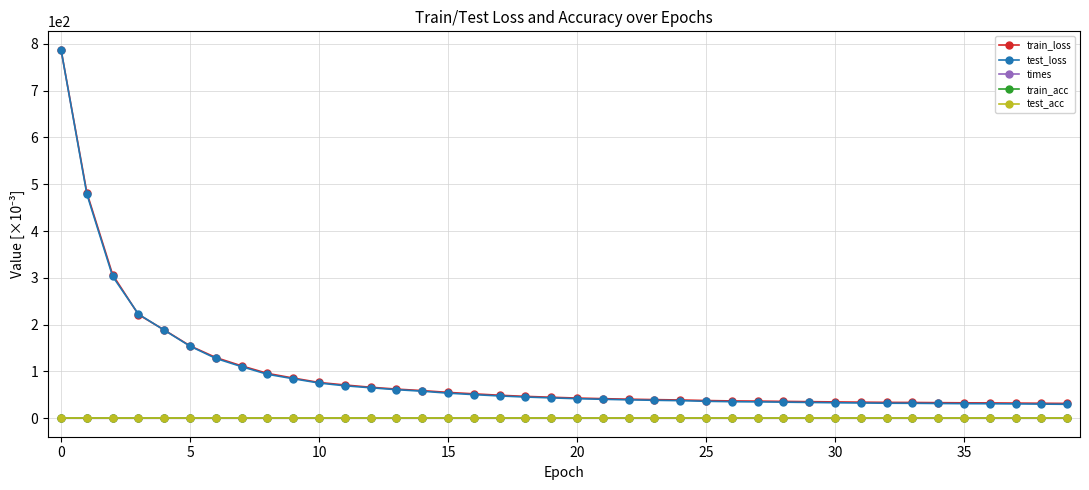

True or false: test_loss and test_acc cross at least once.

False